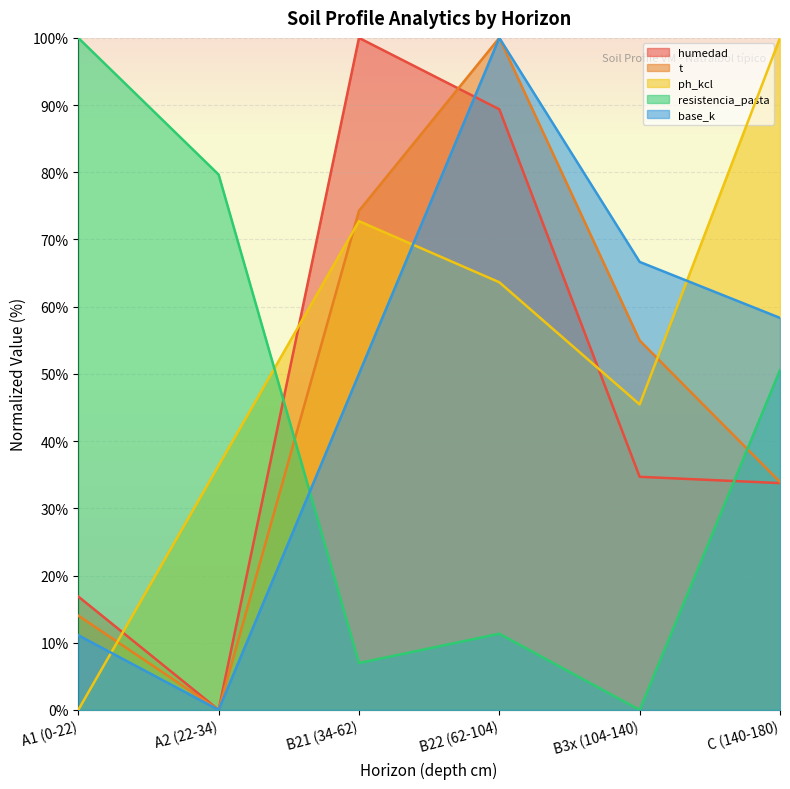

Is it true that analitico_t equals 100.0 at B22 (62-104)?

True